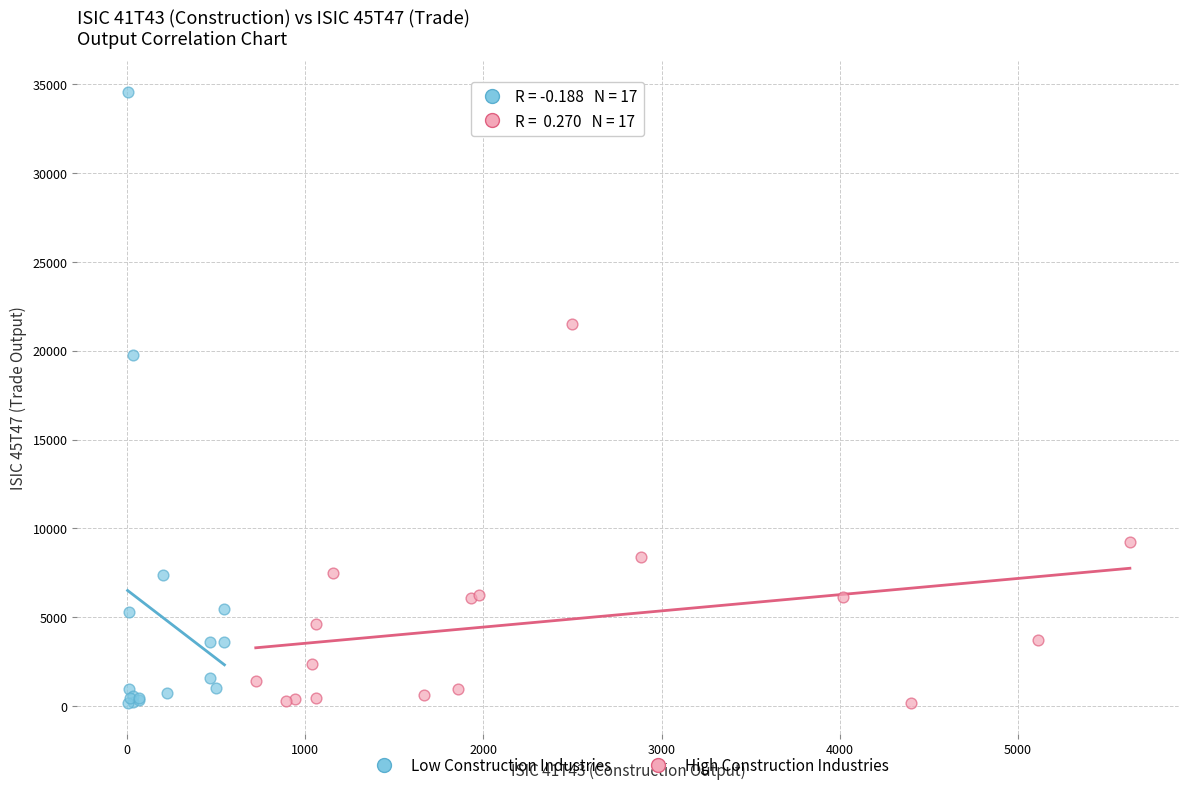

Which series has the largest Y range (max minus min)?

Low Construction Industries